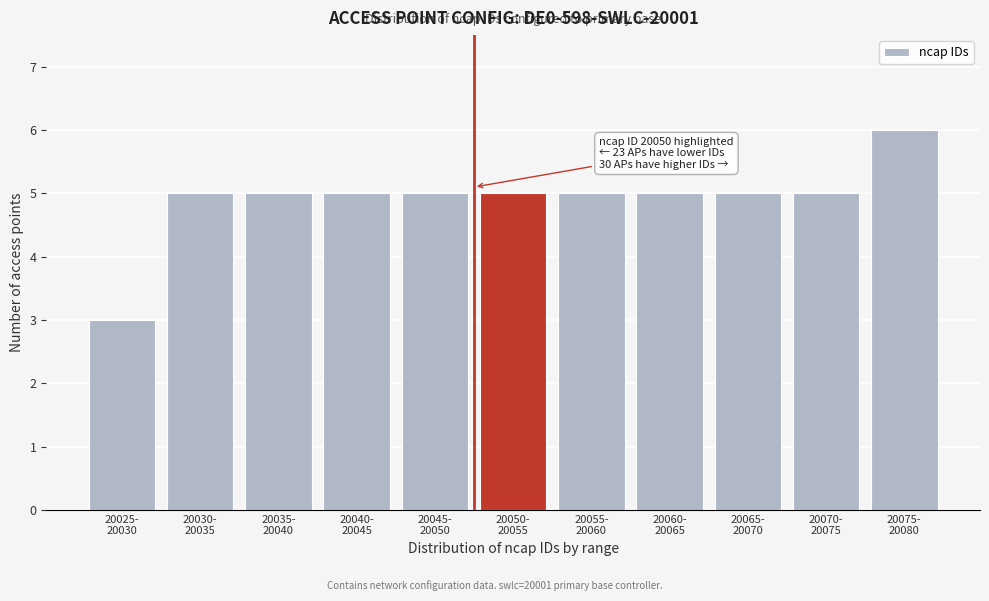

Reading right to left, what are all the values shown in this chart?

6	5	5	5	5	5	5	5	5	5	3